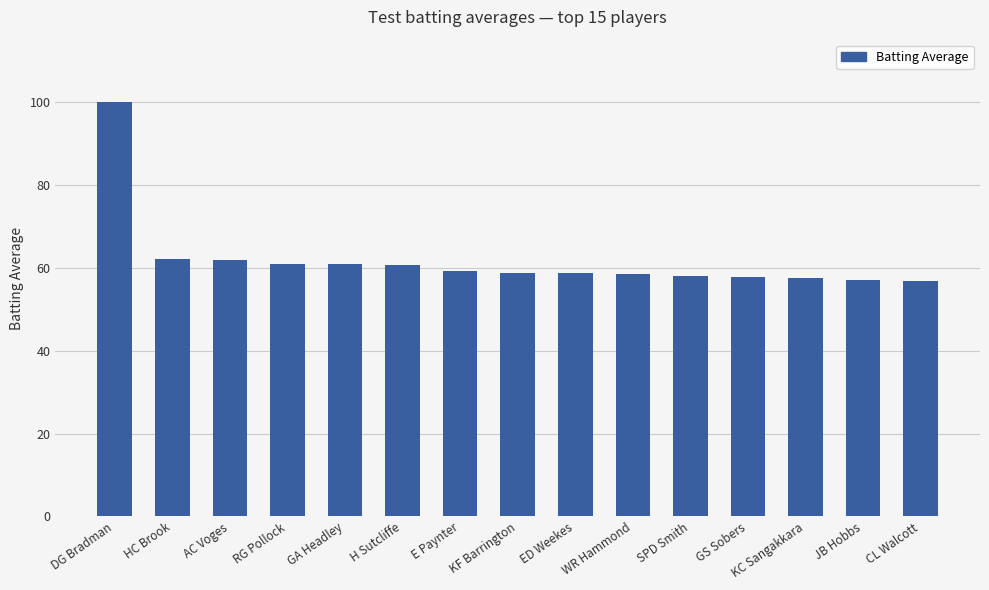

How many bars are there in total?

15